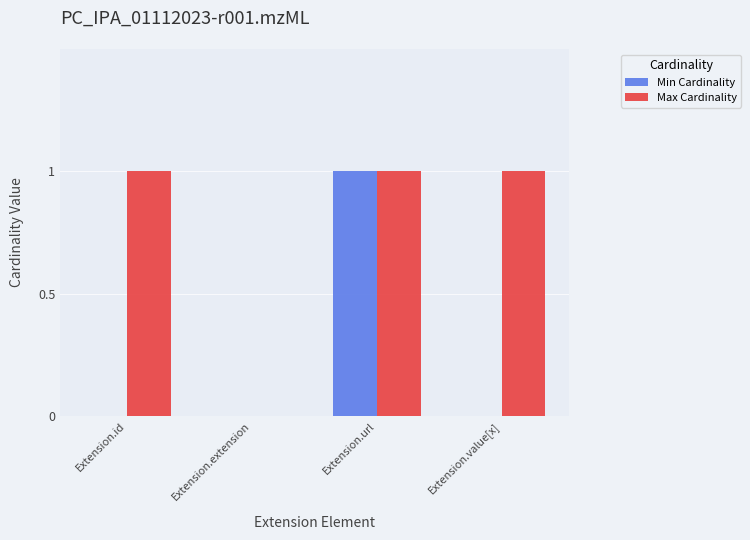

Reading right to left, transcribe all the data shown in this chart.

Min Cardinality: 0	1	0	0
Max Cardinality: 1	1	0	1